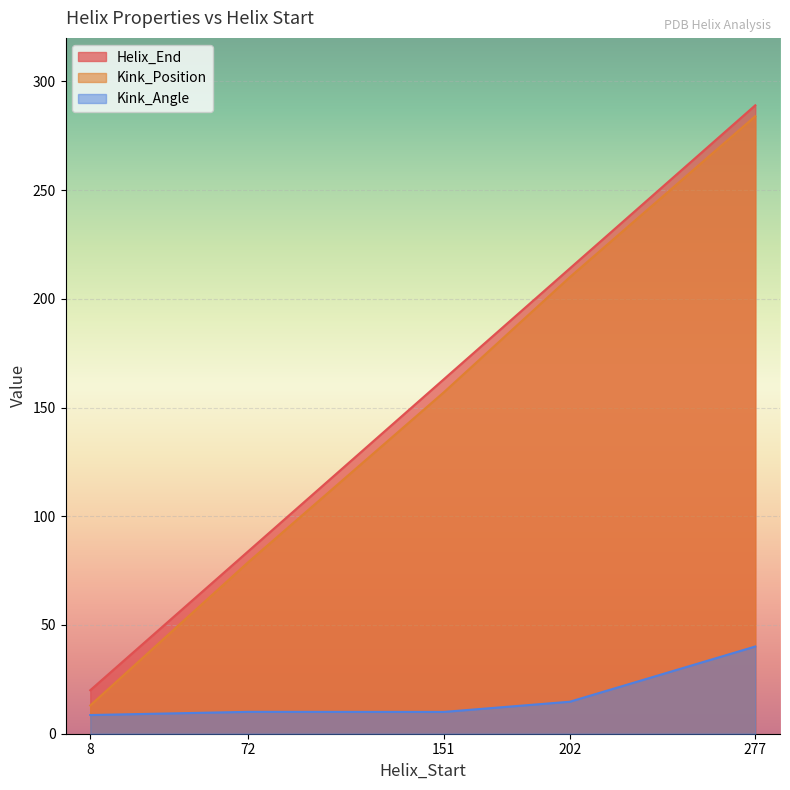

Read the Kink_Angle value at 202.

14.7